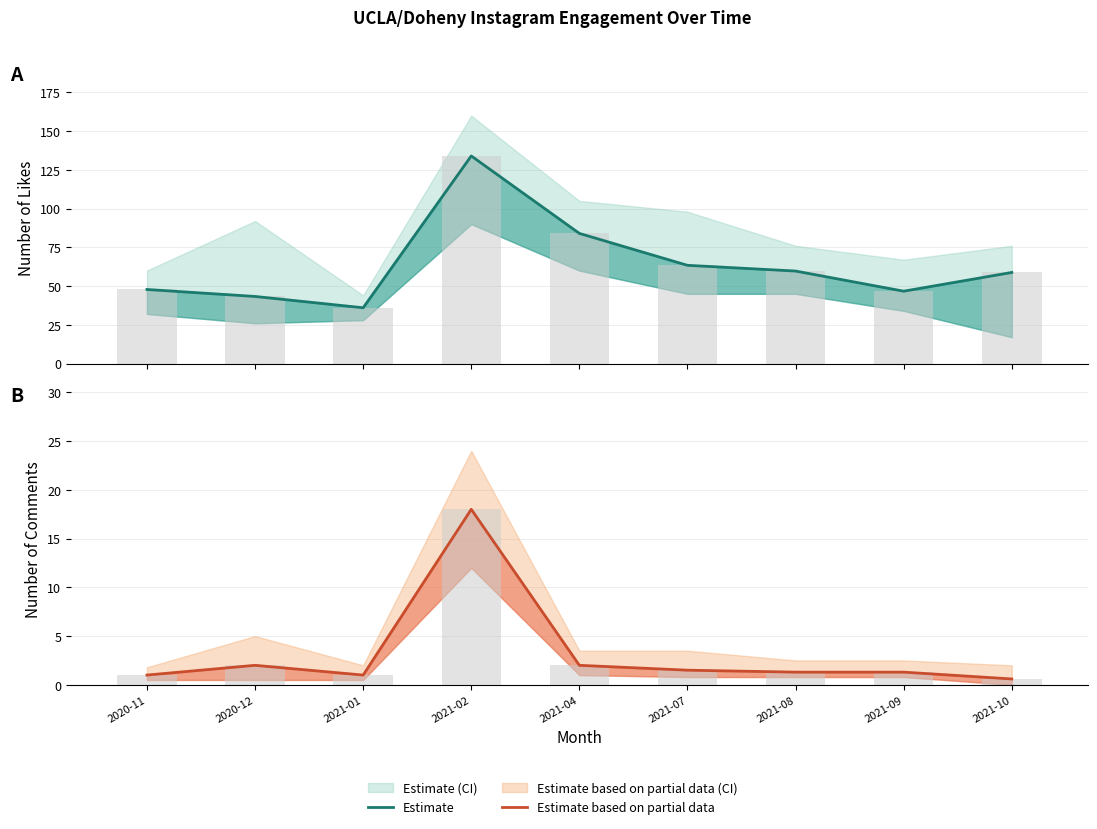

Is it true that Estimate equals 58.8 at 2021-10?

True